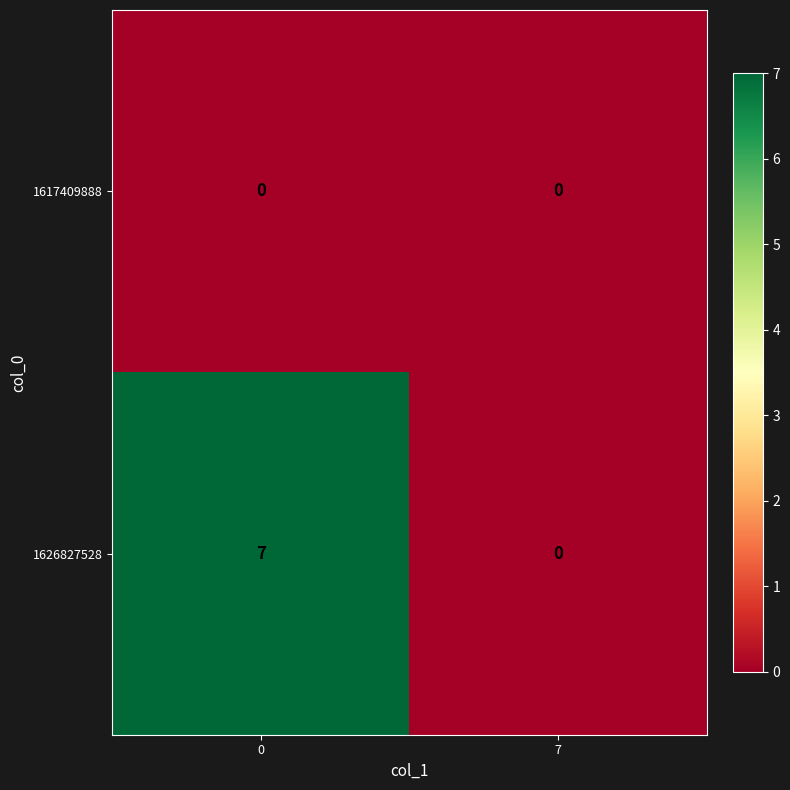

Which series changed the most between 0 and 7?

1626827528